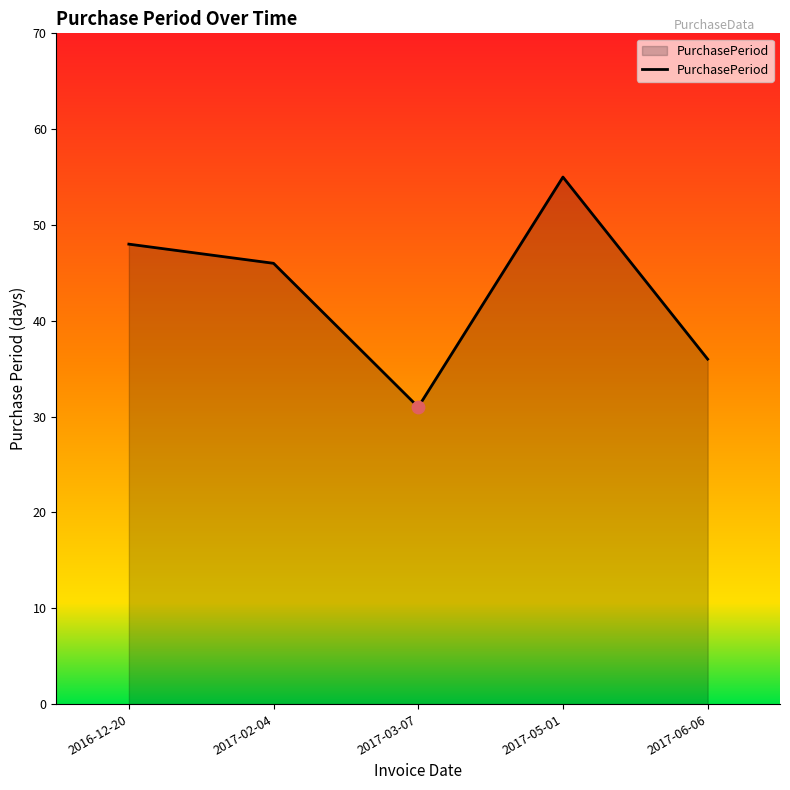

Between 2017-06-06 and 2017-03-07, which is larger?

2017-06-06